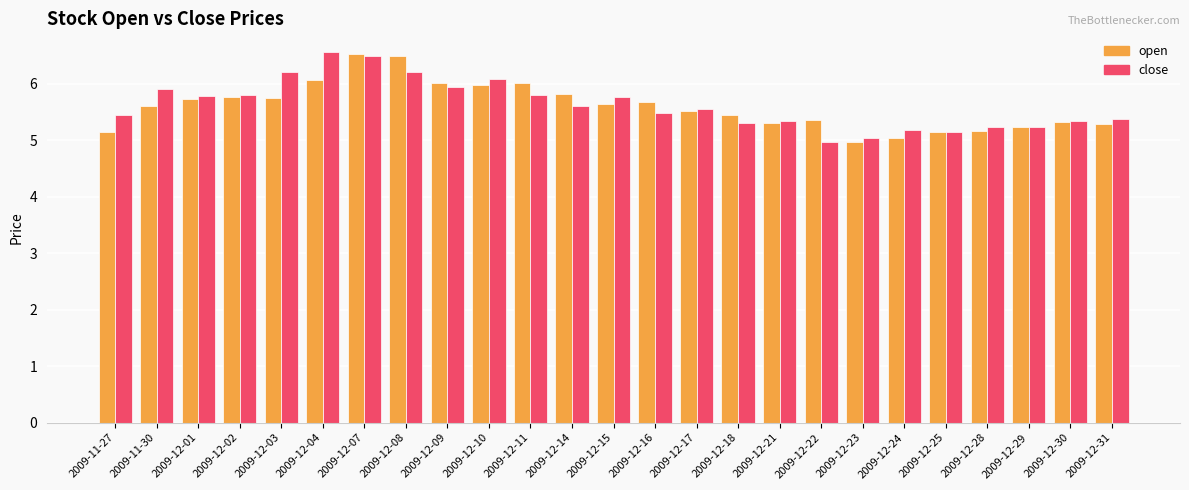

Is it true that open equals 5.8 at 2009-12-03?

True